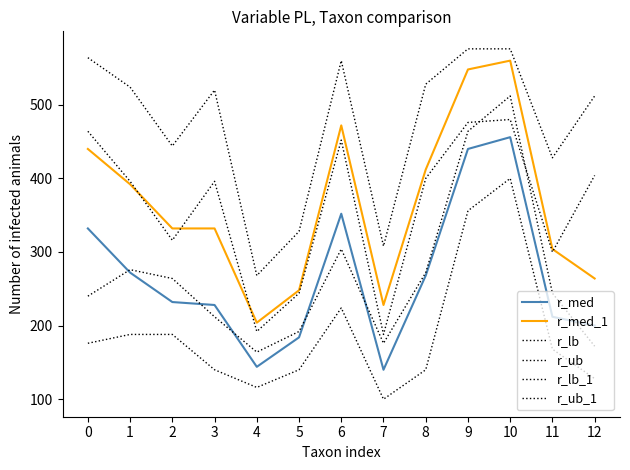

Reading left to right, extract all data points from this chart.

r_med: 0=332	1=272	2=232	3=228	4=144	5=184	6=352	7=140	8=268	9=440	10=456	11=212	12=200
r_med_1: 0=440	1=392	2=332	3=332	4=204	5=248	6=472	7=228	8=412	9=548	10=560	11=304	12=264
r_lb: 0=176	1=188	2=188	3=140	4=116	5=140	6=224	7=100	8=140	9=356	10=400	11=168	12=128
r_ub: 0=464	1=396	2=316	3=396	4=192	5=244	6=452	7=188	8=400	9=476	10=480	11=300	12=404
r_lb_1: 0=240	1=276	2=264	3=212	4=164	5=192	6=304	7=176	8=272	9=464	10=512	11=244	12=172
r_ub_1: 0=564	1=524	2=444	3=520	4=268	5=328	6=560	7=308	8=528	9=576	10=576	11=428	12=512